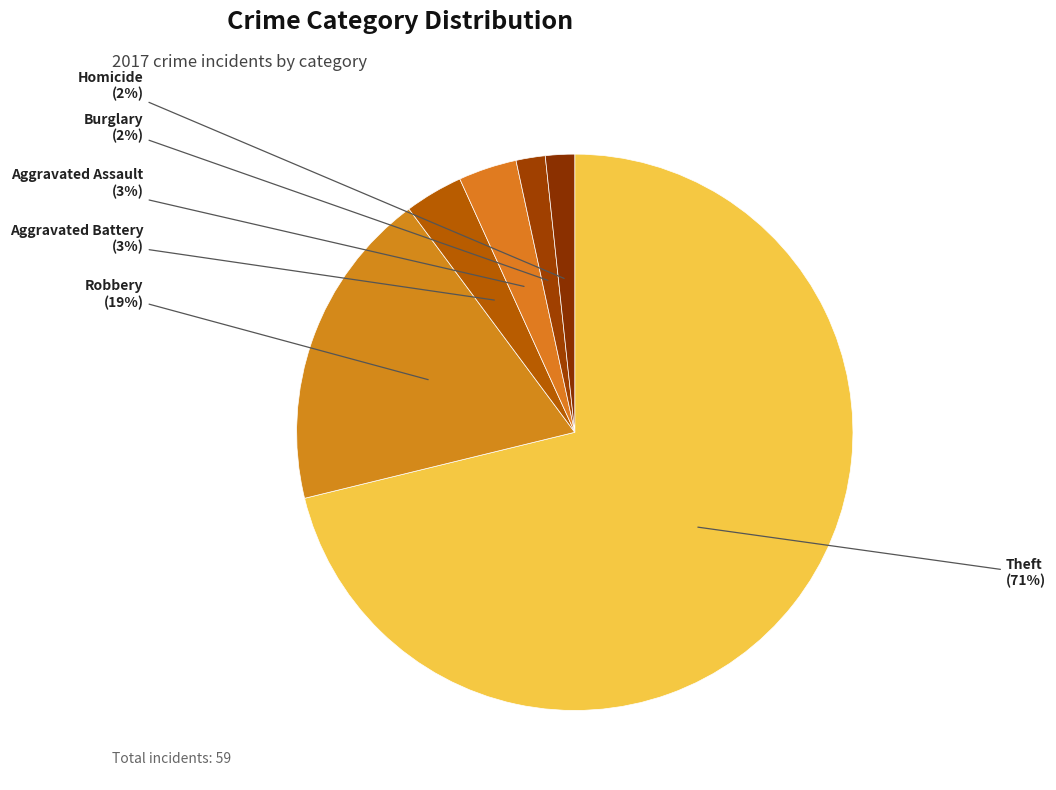

What is the majority slice?

Theft